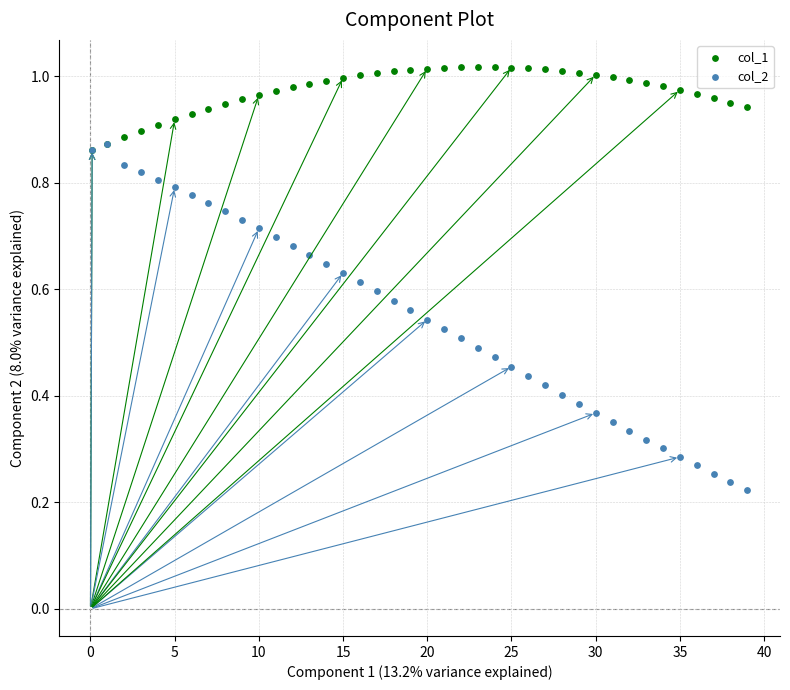

Which series contains the highest Y value?

col_1